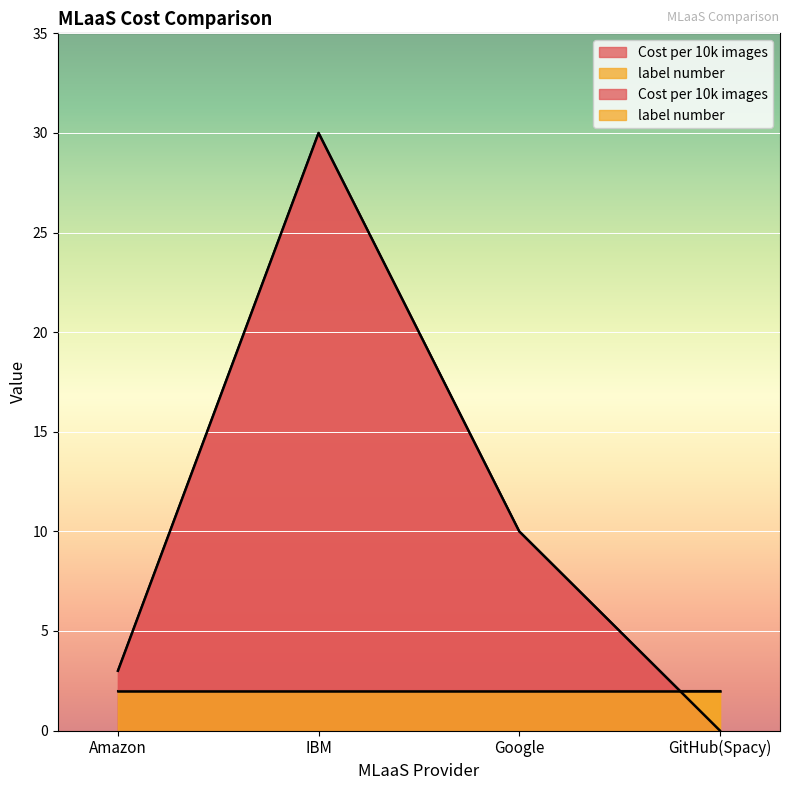

Is it true that the value at Amazon is 0.9?

False